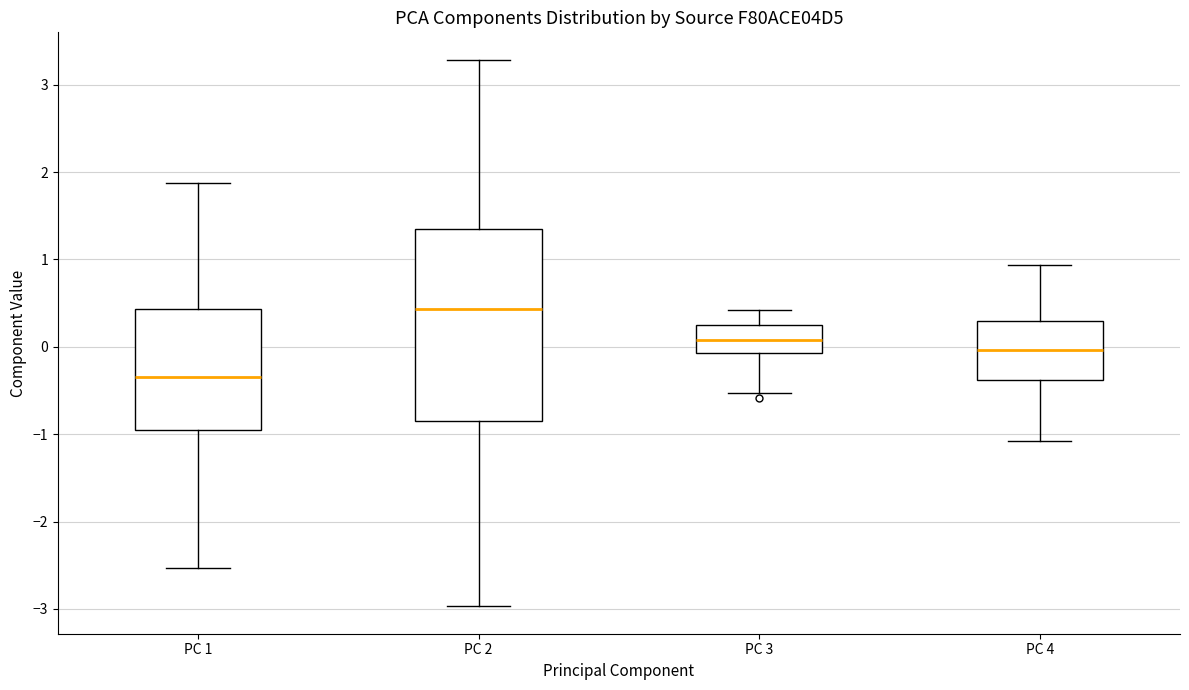

Which box is the tallest, from its lower edge to its upper edge?

PC 2